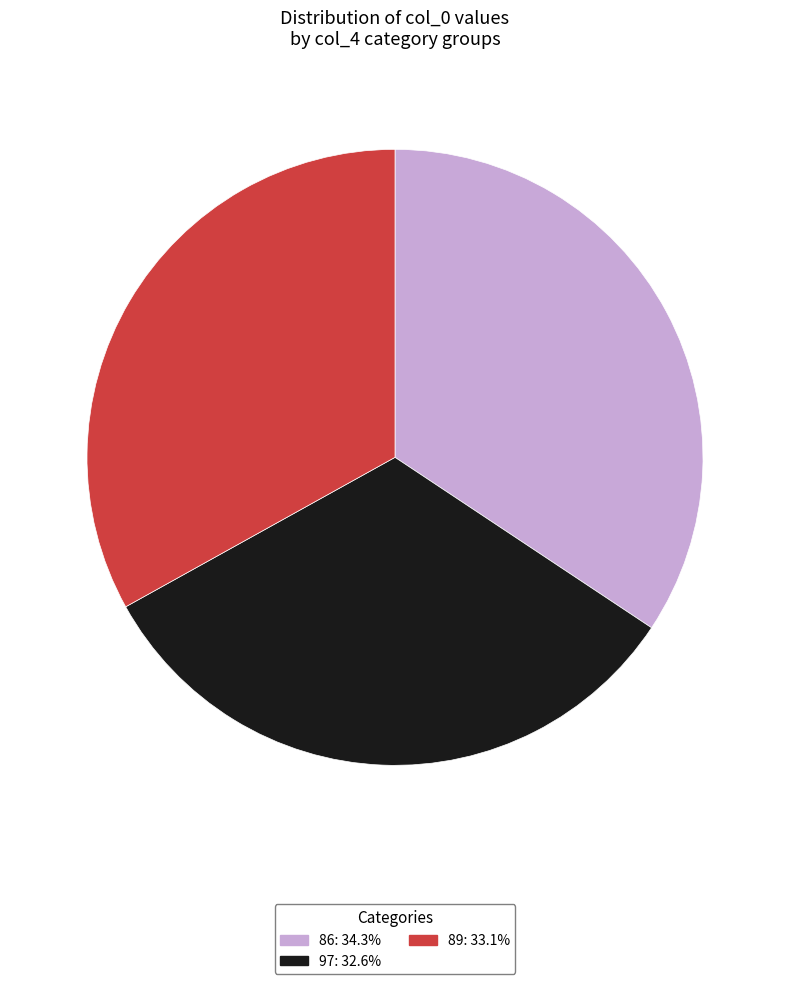

Is the sum of 89 and 86 greater than half?

Yes